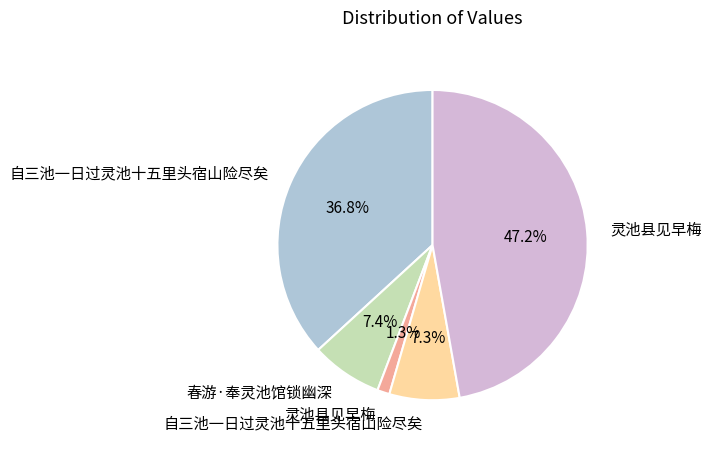

Is there any slice that represents more than half of the pie?

No